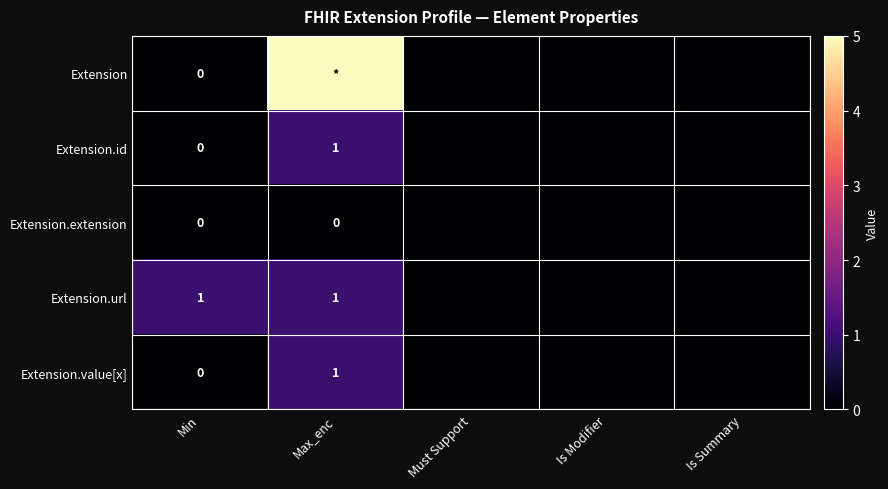

The Extension.url series shows 0 at Is Summary. True or false?

True